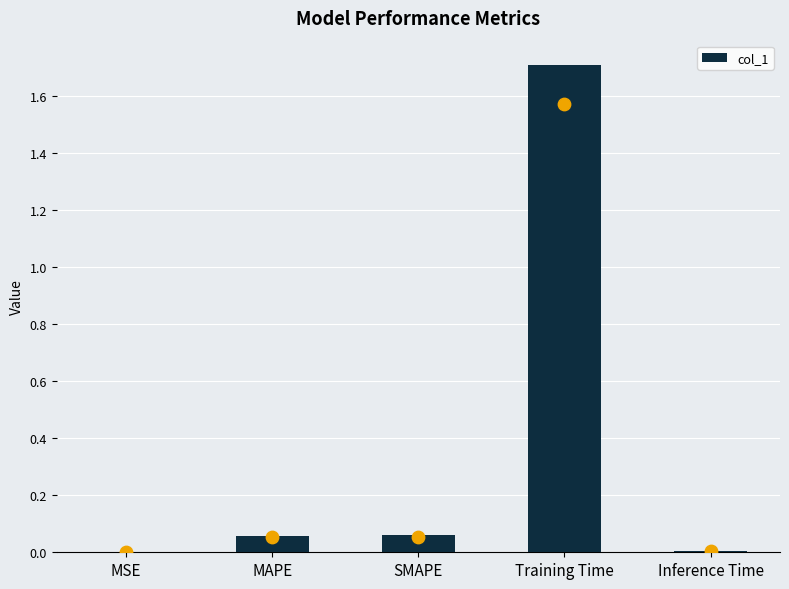

What is the change in value from SMAPE to Training Time?

+1.6